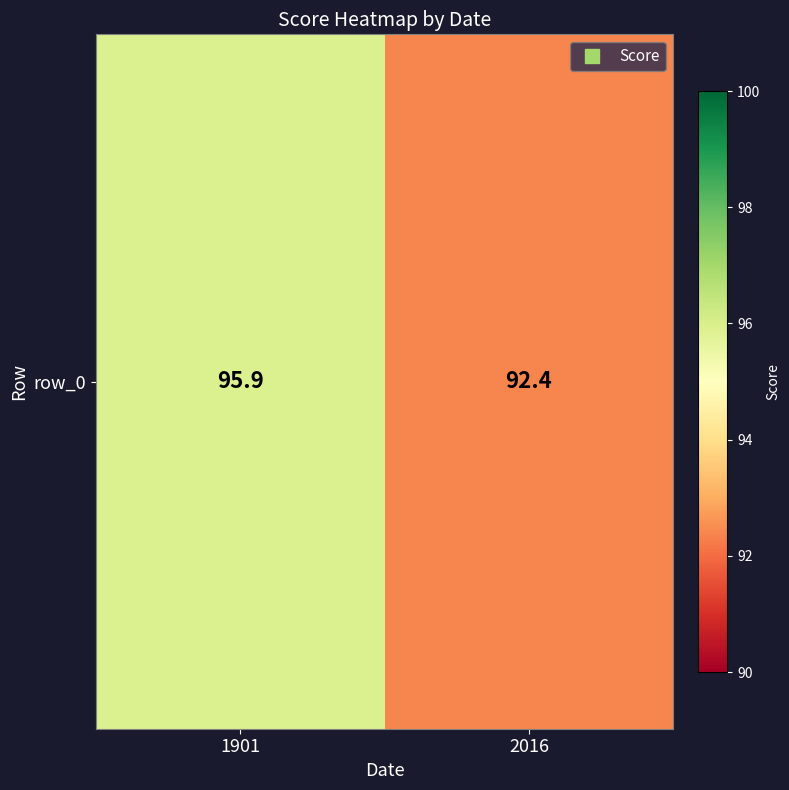

At which label is the value closest to 94?

2016